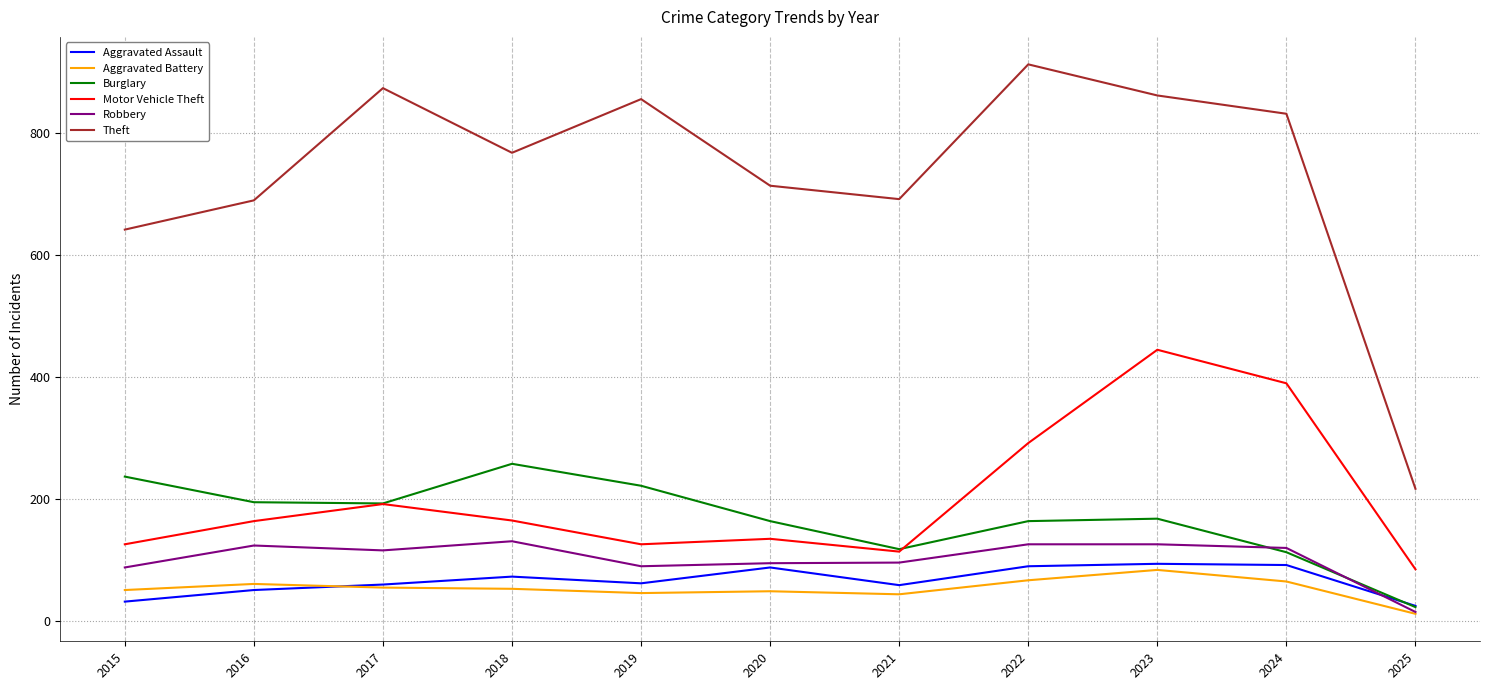

The Burglary series shows 257 at 2018. True or false?

True